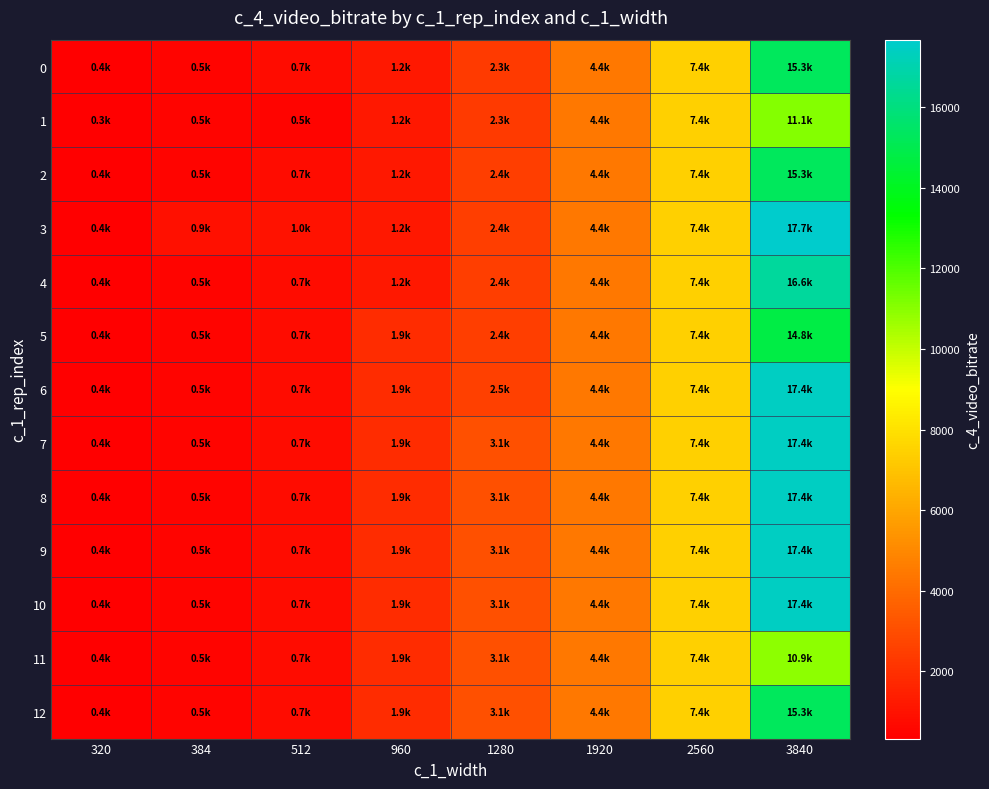

What is the minimum value shown in the chart?

331.7